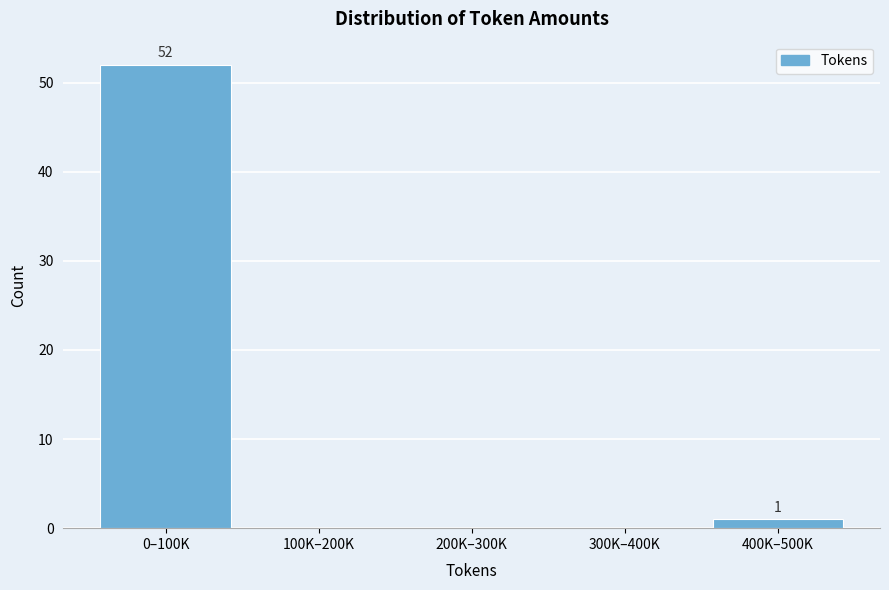

Reading left to right, extract all data points from this chart.

0–100K=52	100K–200K=0	200K–300K=0	300K–400K=0	400K–500K=1